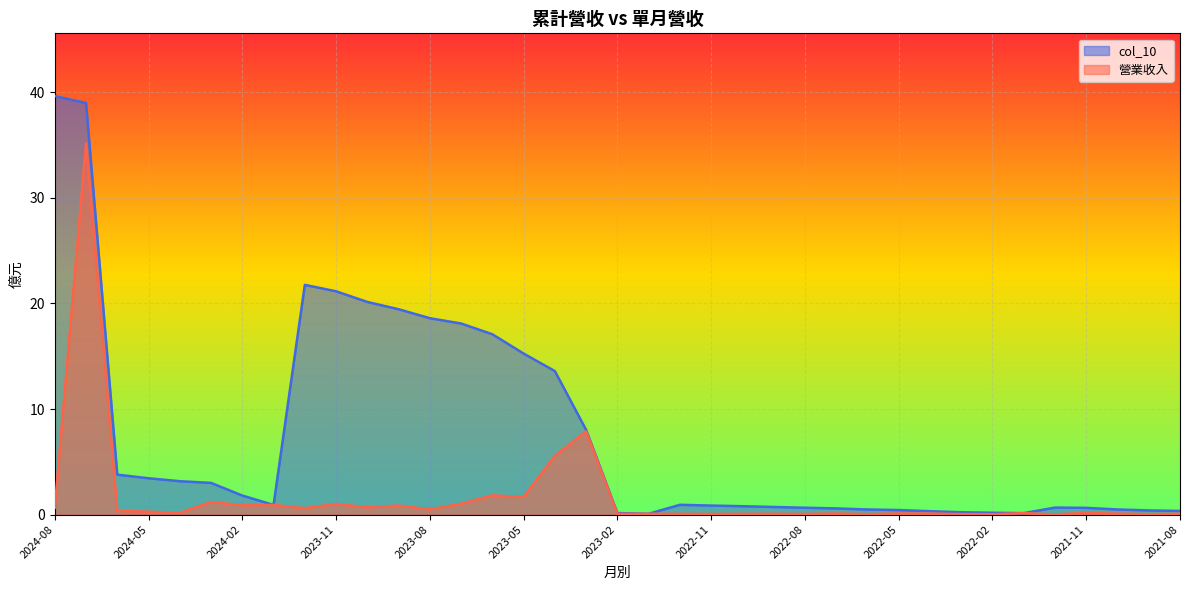

Rank the categories by 營業收入 value from lowest to highest.

2021-12, 2022-02, 2022-03, 2021-09, 2022-06, 2022-11, 2022-08, 2023-02, 2022-10, 2022-12, 2022-09, 2023-01, 2021-08, 2021-10, 2022-04, 2022-07, 2022-05, 2022-01, 2021-11, 2024-04, 2024-05, 2024-06, 2023-08, 2023-12, 2024-08, 2023-10, 2023-09, 2024-02, 2024-01, 2023-11, 2023-07, 2024-03, 2023-05, 2023-06, 2023-04, 2023-03, 2024-07